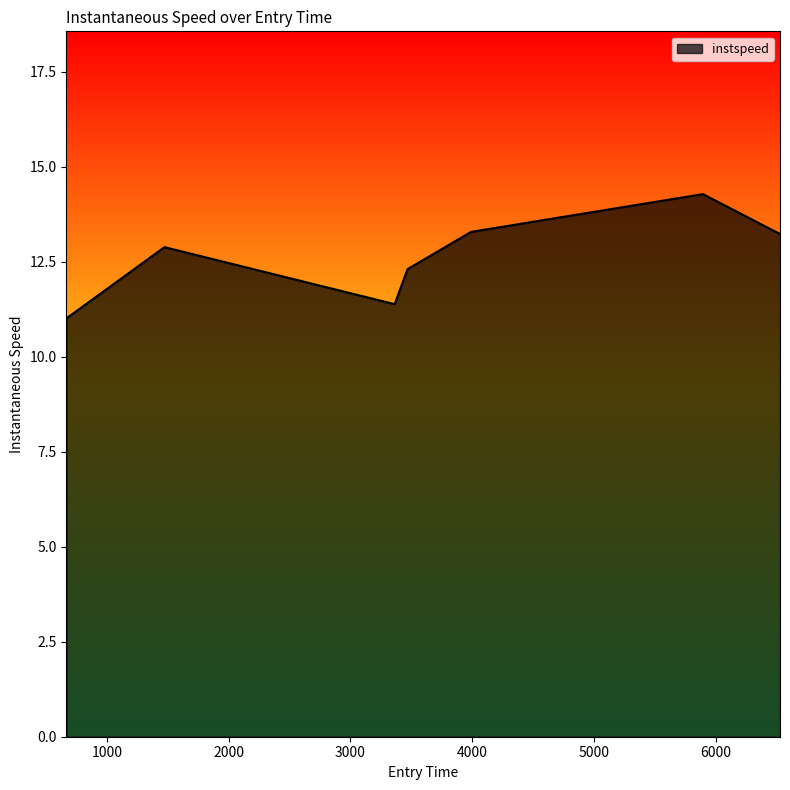

What is the average value?

12.6